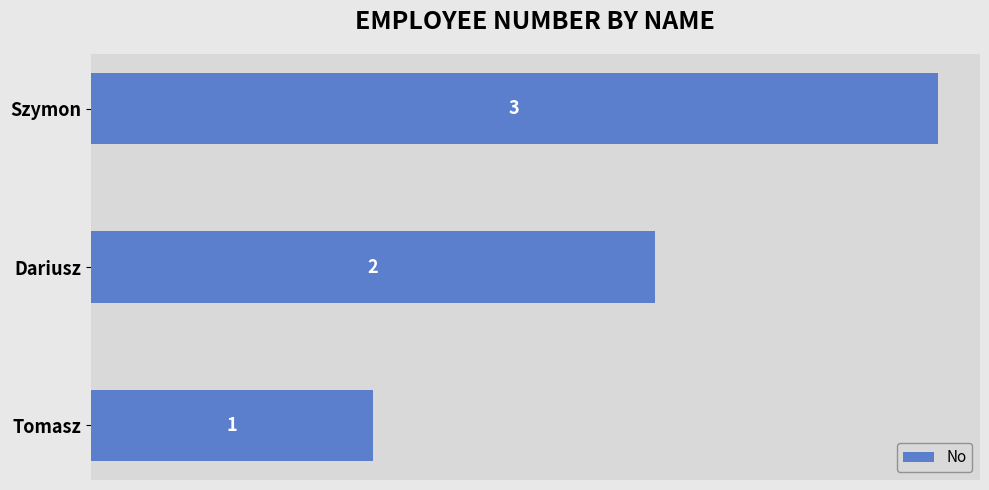

What is the difference between the maximum and second lowest values?

1